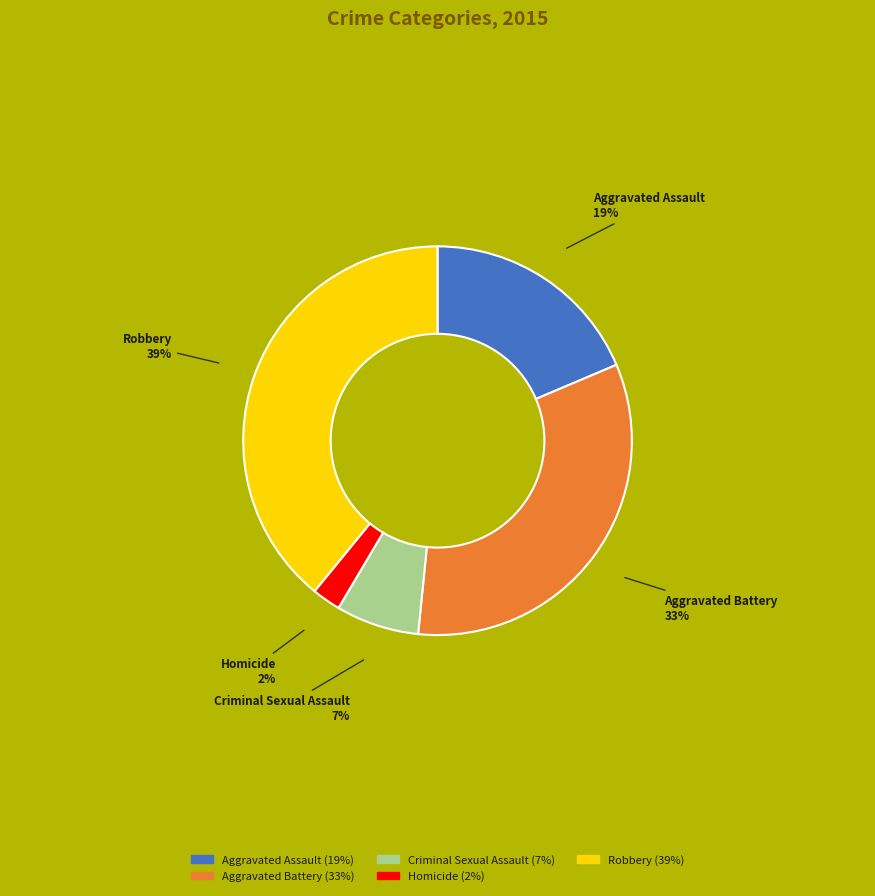

Which has a higher value, Homicide or Aggravated Assault?

Aggravated Assault